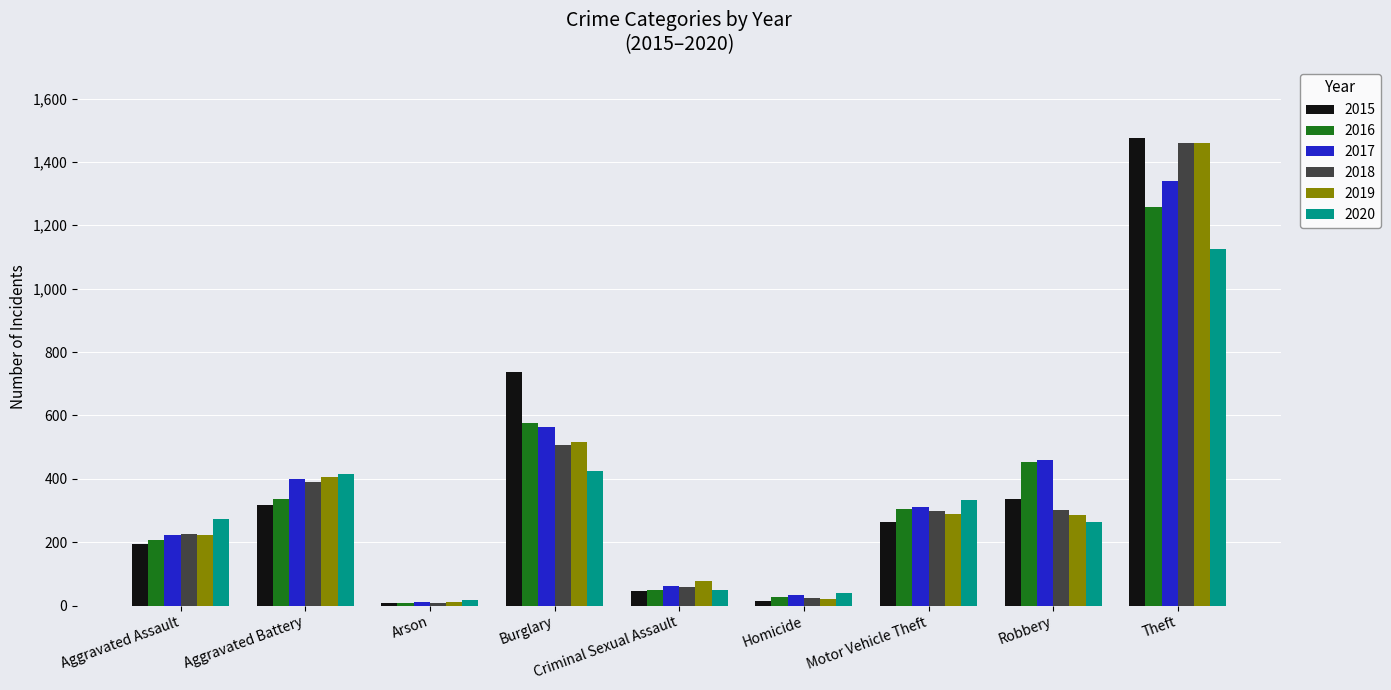

What is the average value of the 2019 series?

366